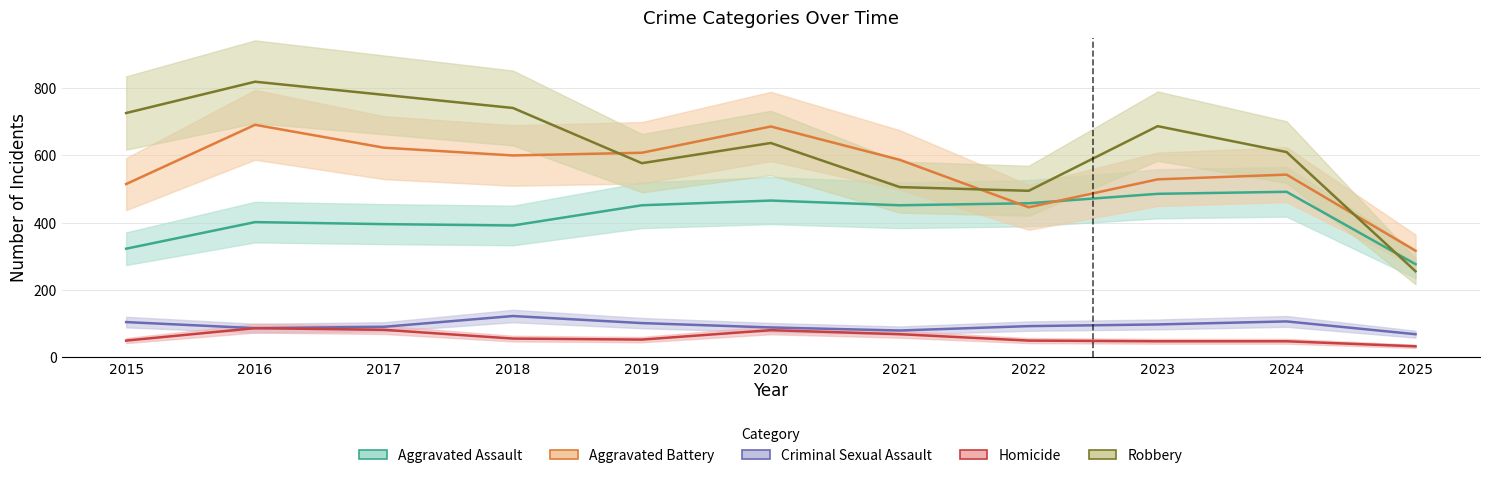

True or false: Homicide and Robbery cross at least once.

False